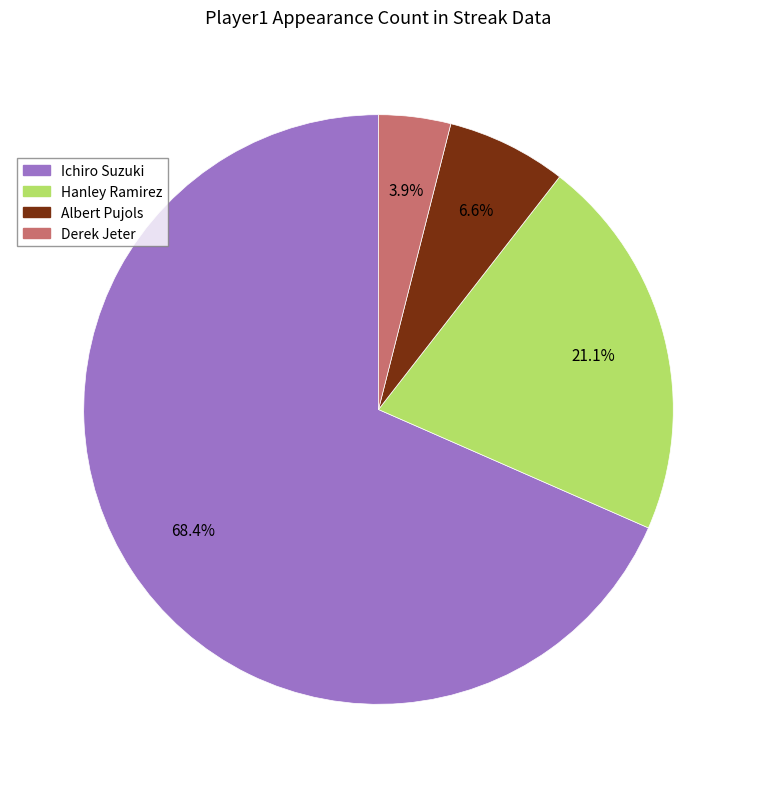

Between Ichiro Suzuki and Albert Pujols, which is larger?

Ichiro Suzuki